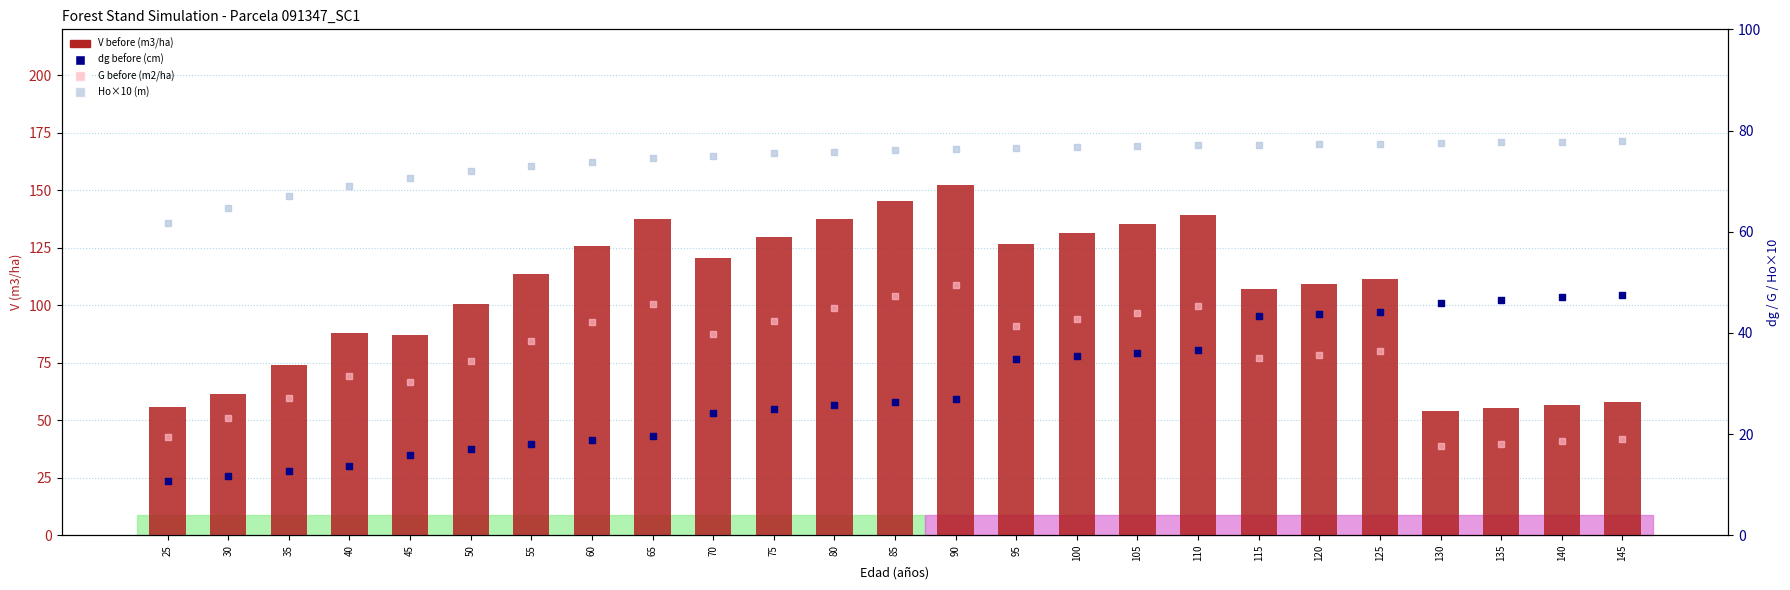

Which series contains the highest Y value?

V before (m3/ha)